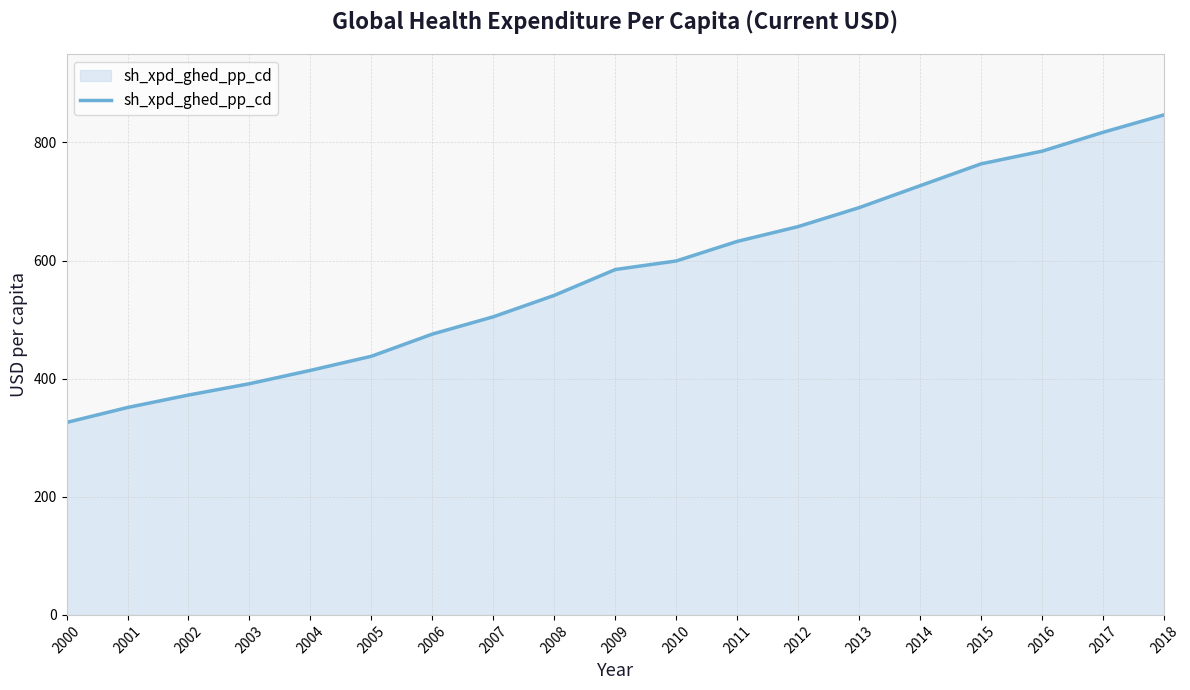

What is the difference between the values at 2011 and 2013?

57.2